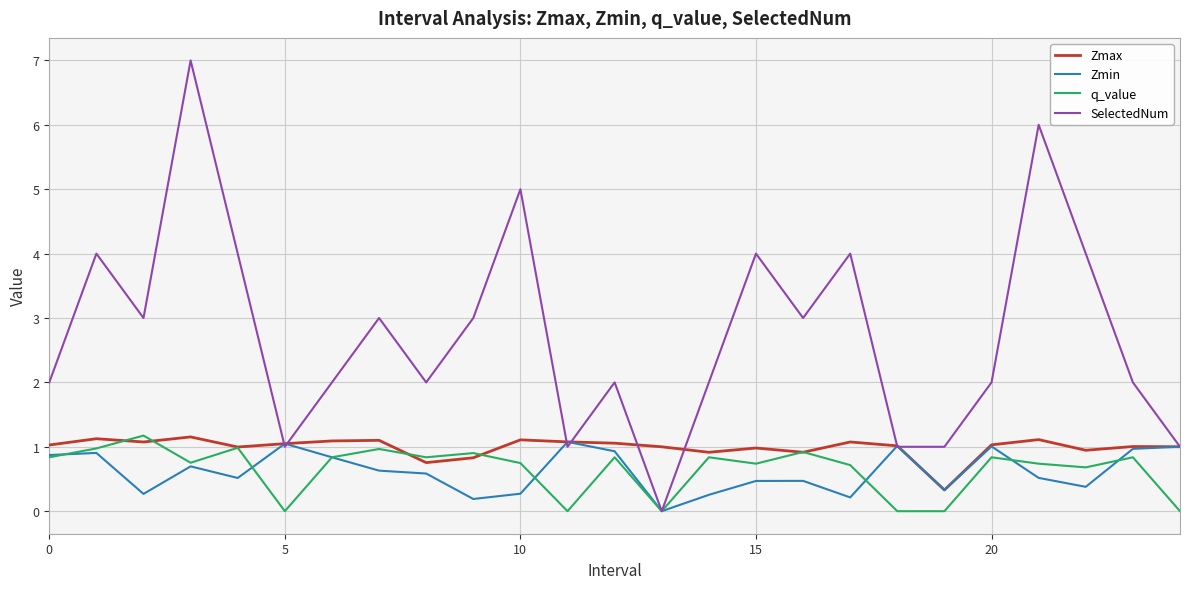

What is the greatest value displayed?

7.0